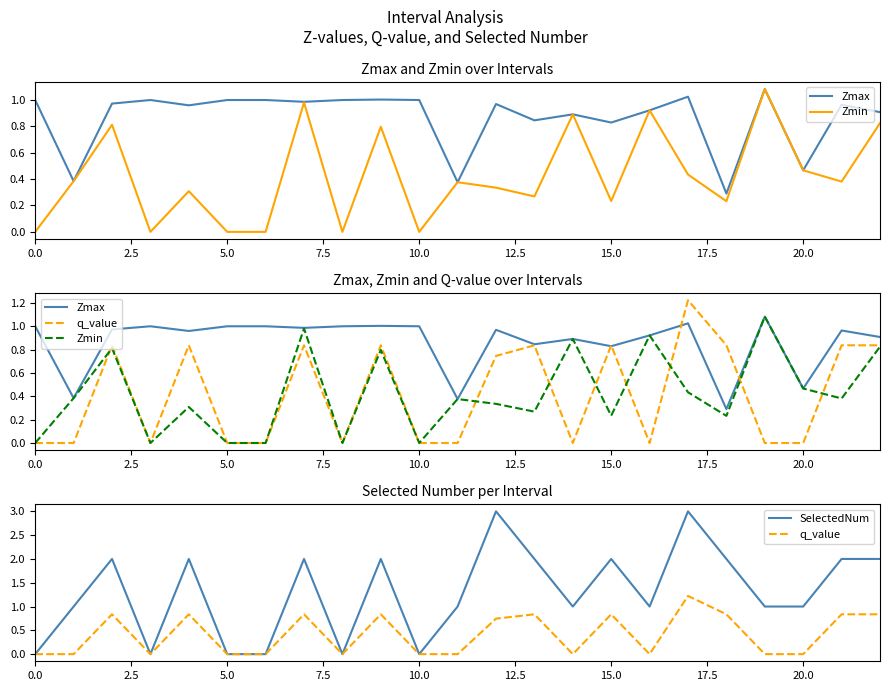

How many values in SelectedNum are above zero?

17